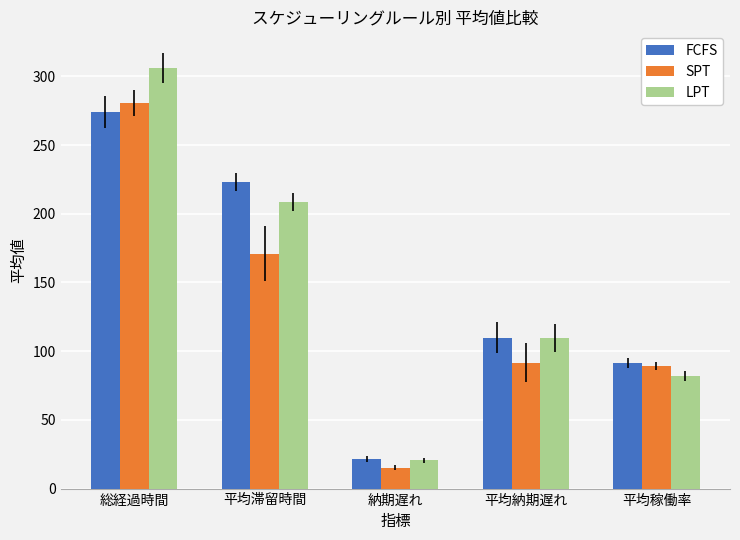

What is the value of the FCFS bar at the 4th from the left?

109.8